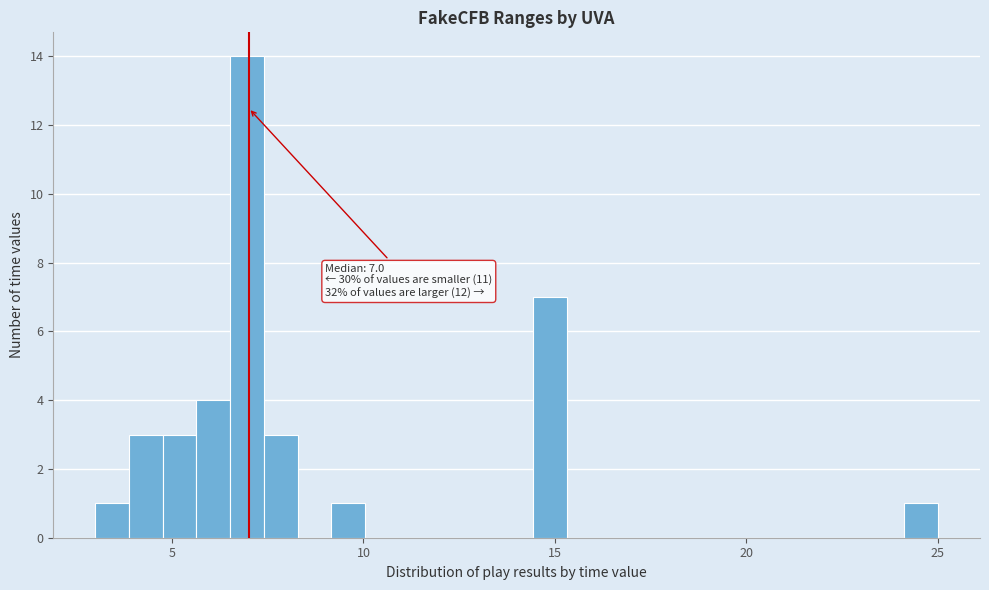

Around what value on the x-axis is the tallest bar? Give the approximate position of its centre, as read against the axis.

7.0